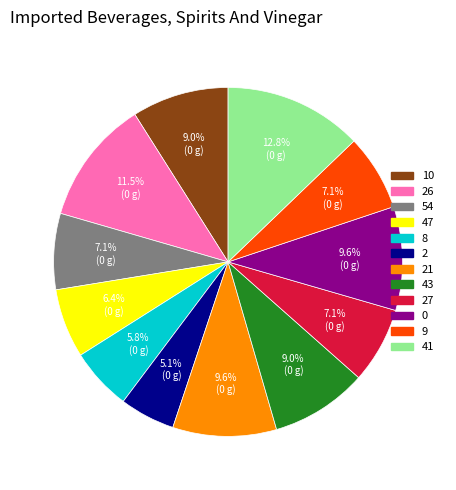

Is there a majority slice in this chart?

No